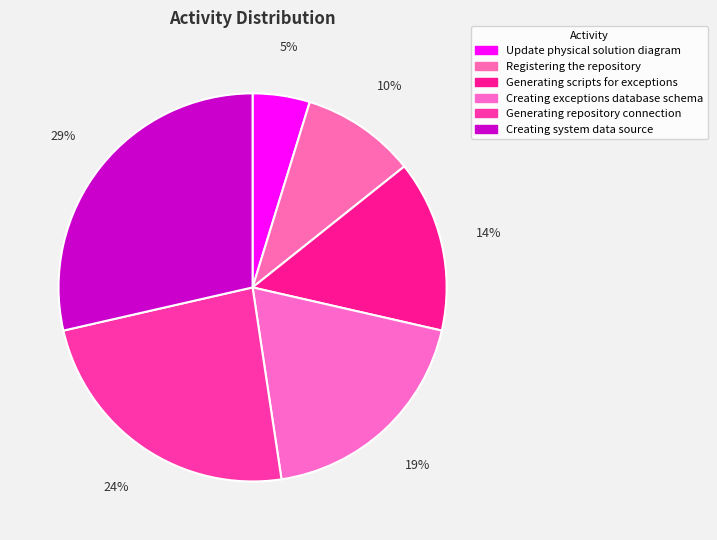

Which category has the smallest portion of the pie?

Update physical solution diagram